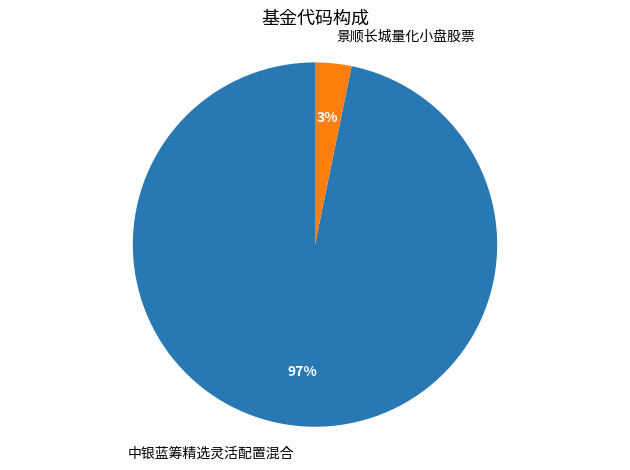

Do 景顺长城量化小盘股票 and 中银蓝筹精选灵活配置混合 together represent more than half of the pie?

Yes